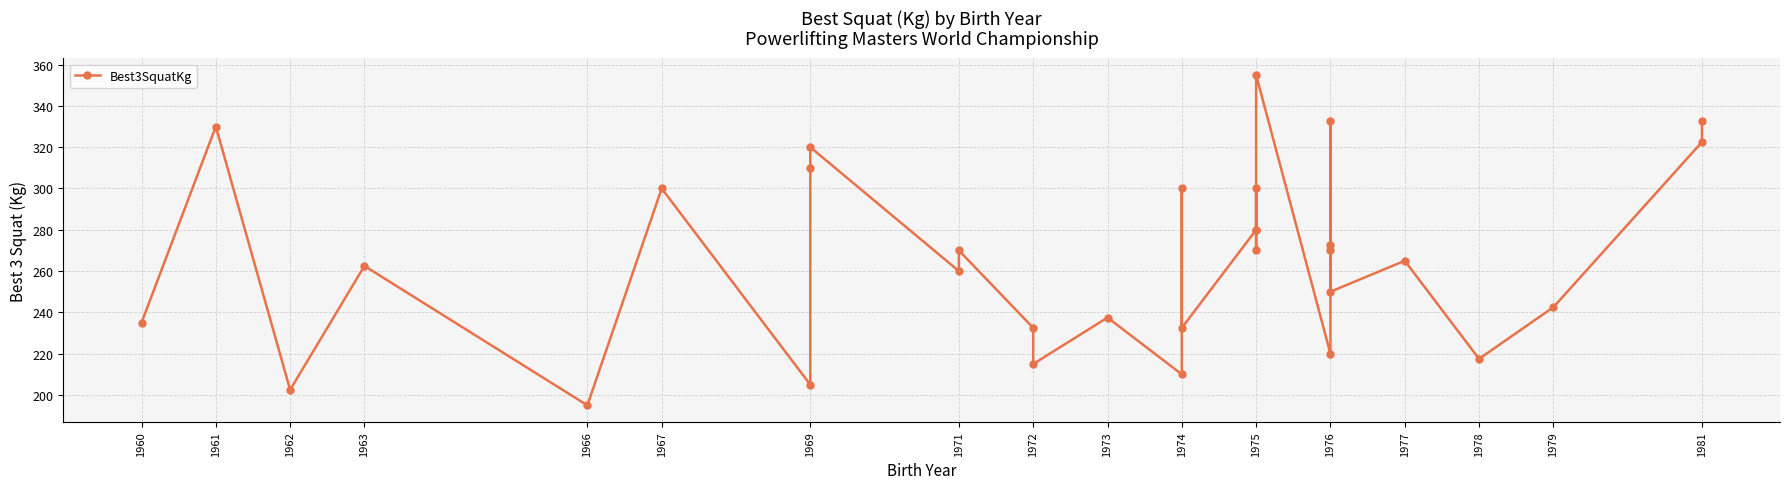

What value does the data have at 1975?

280.0